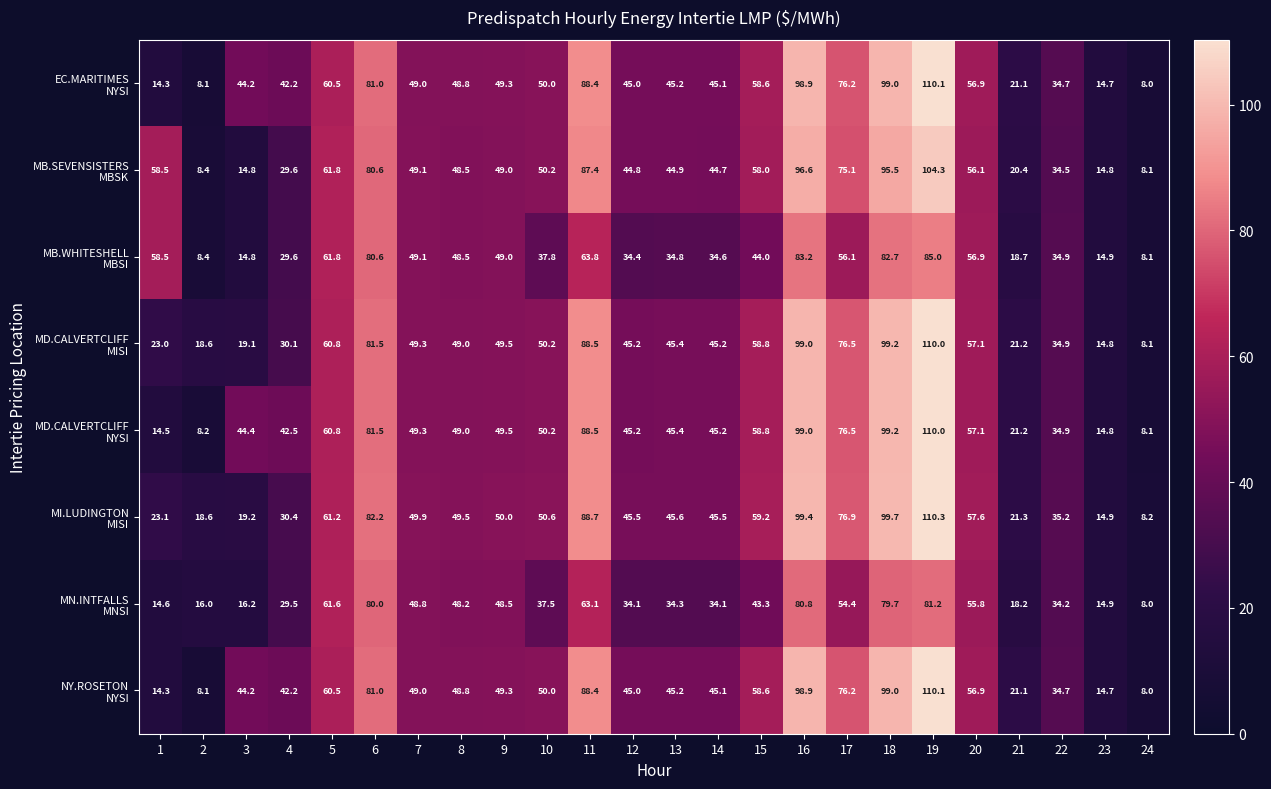

What is the spread (max minus min) of values at 6?

2.2